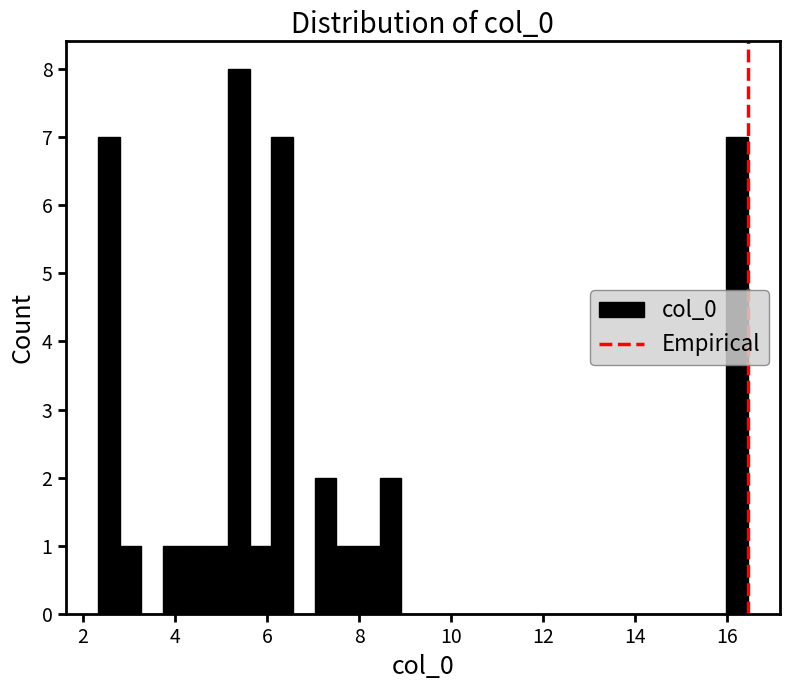

Around what value on the x-axis is the tallest bar? Give the approximate position of its centre, as read against the axis.

5.4